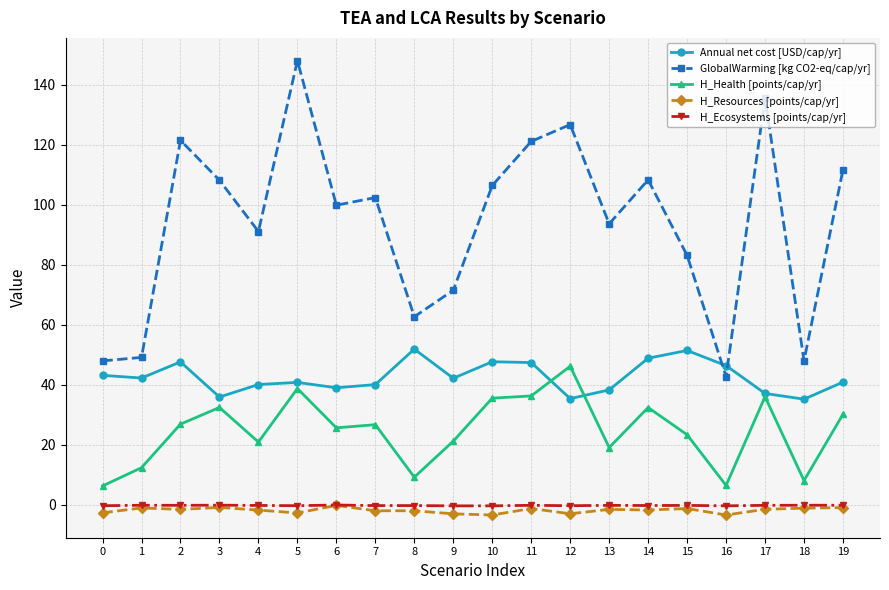

What is the sum of all H_Health [points/cap/yr] values?

494.2